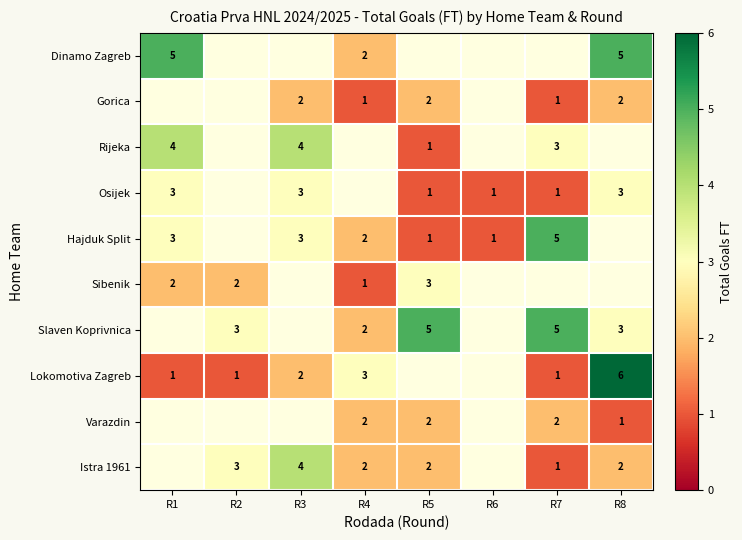

Is the value of Lokomotiva Zagreb at R1 greater than the value of Dinamo Zagreb at R1?

No